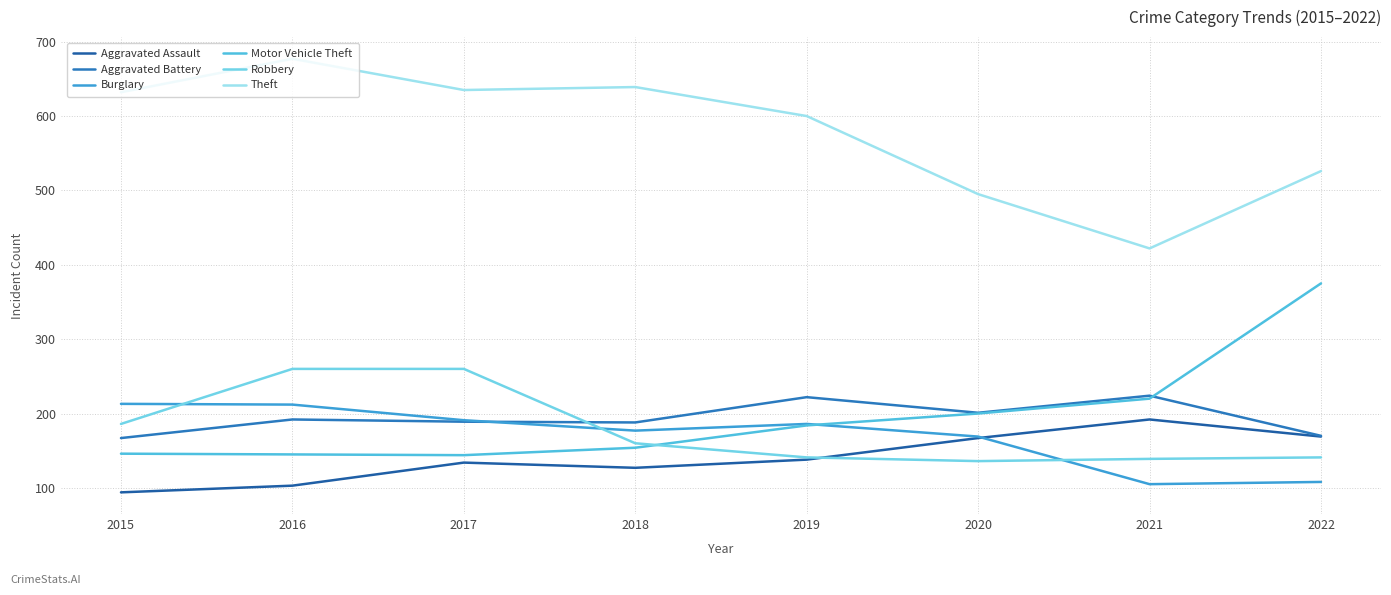

What is the difference between the highest and lowest values at 2018?

512